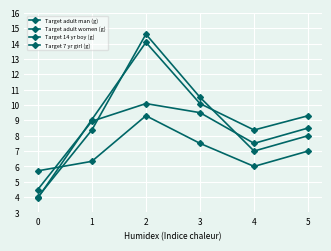

How many lines are shown in the chart?

4